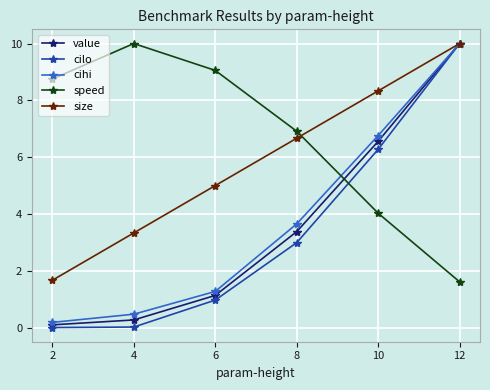

Where does the cilo series first go above 2?

8